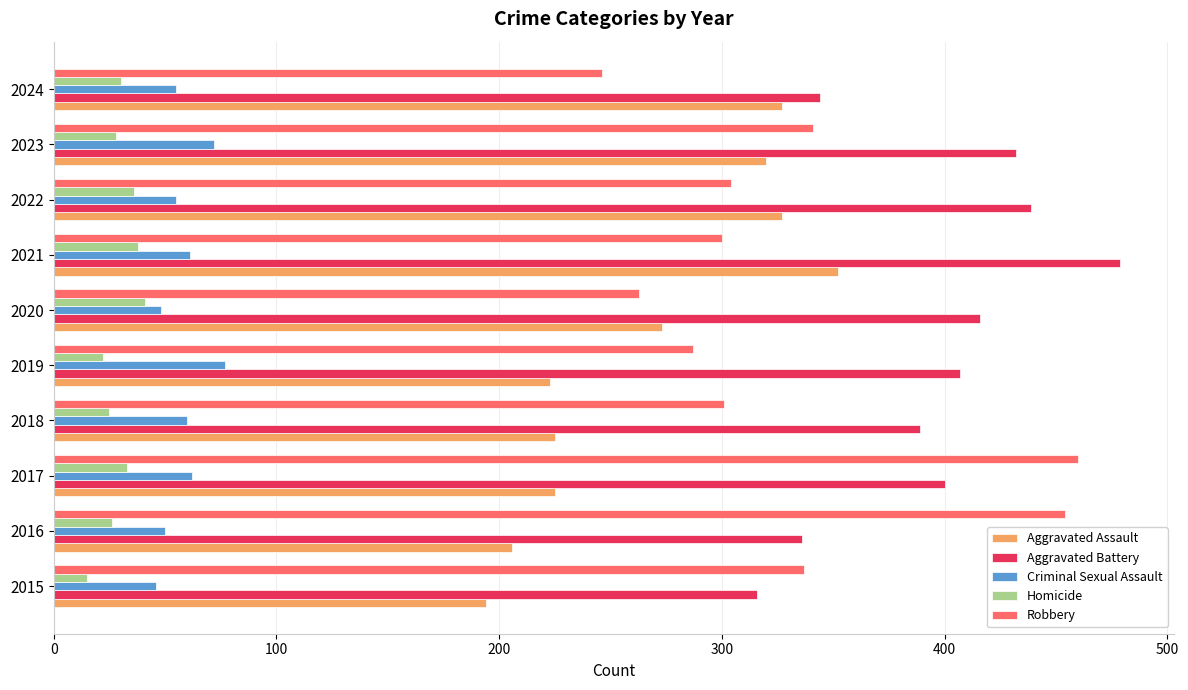

How many distinct data groups are displayed?

5